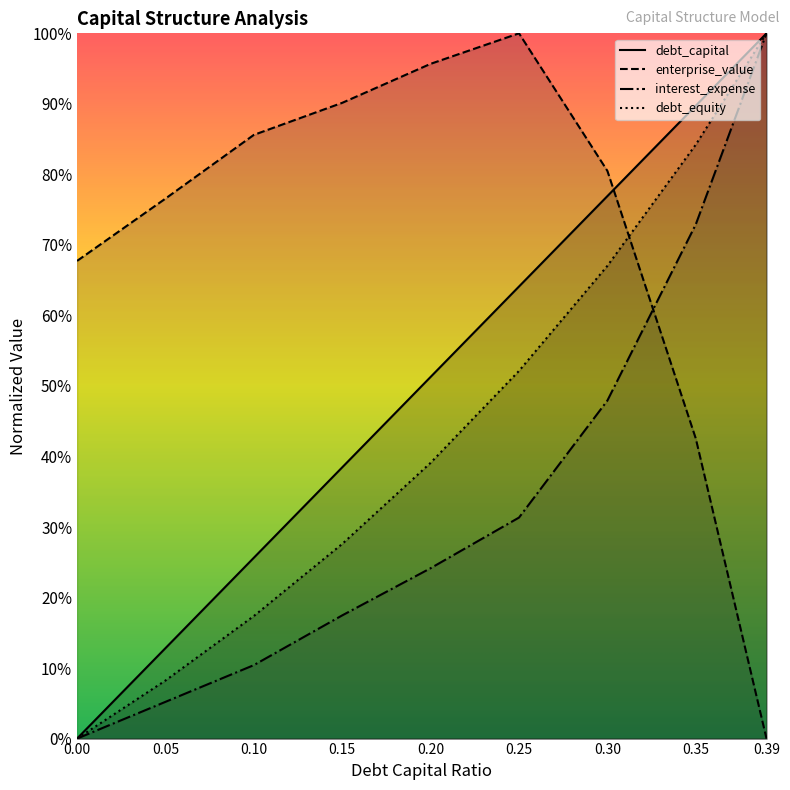

Rank the categories by interest_expense value from highest to lowest.

0.39, 0.35, 0.30, 0.25, 0.20, 0.15, 0.10, 0.05, 0.00